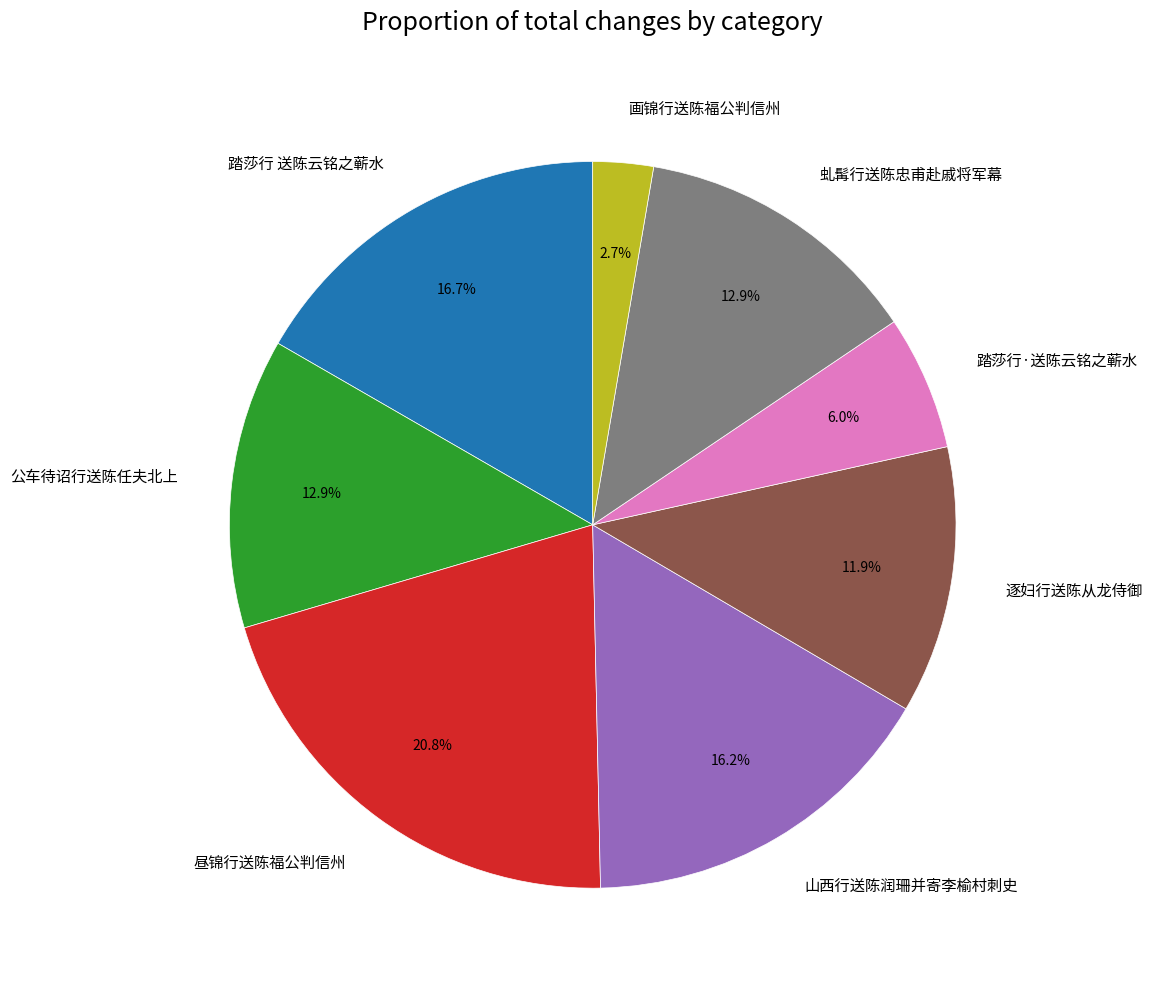

How many segments does this pie chart have?

8